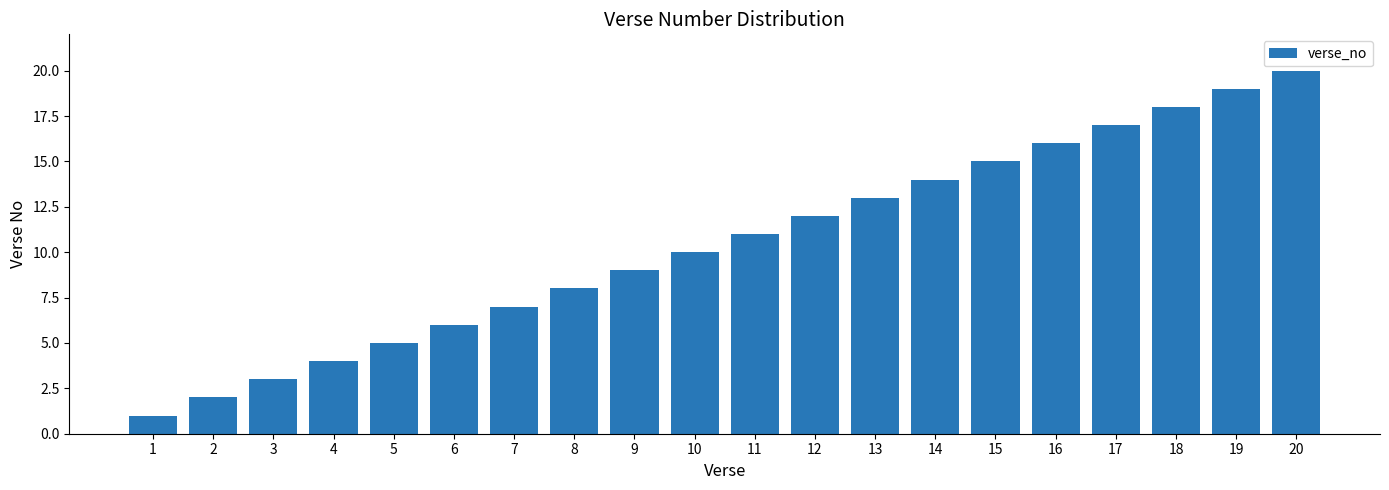

What is the value of the 19th bar from the left?

19